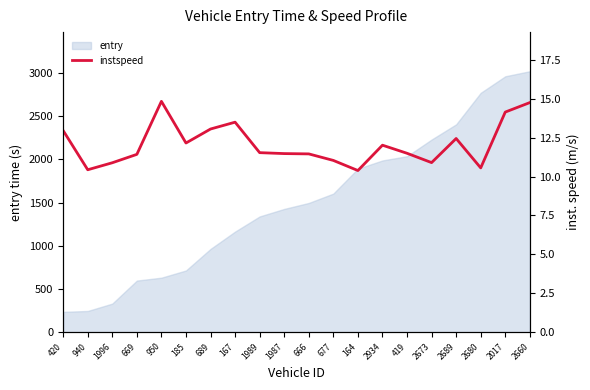

The value of entry at 1996 is 83.9. True or false?

False